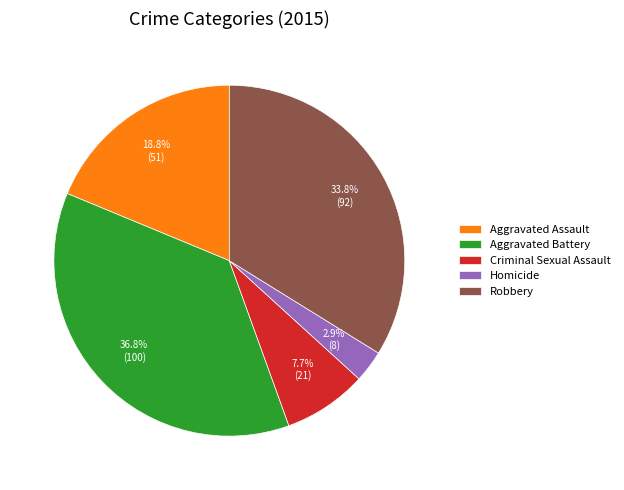

What is the smallest slice in the pie chart?

Homicide